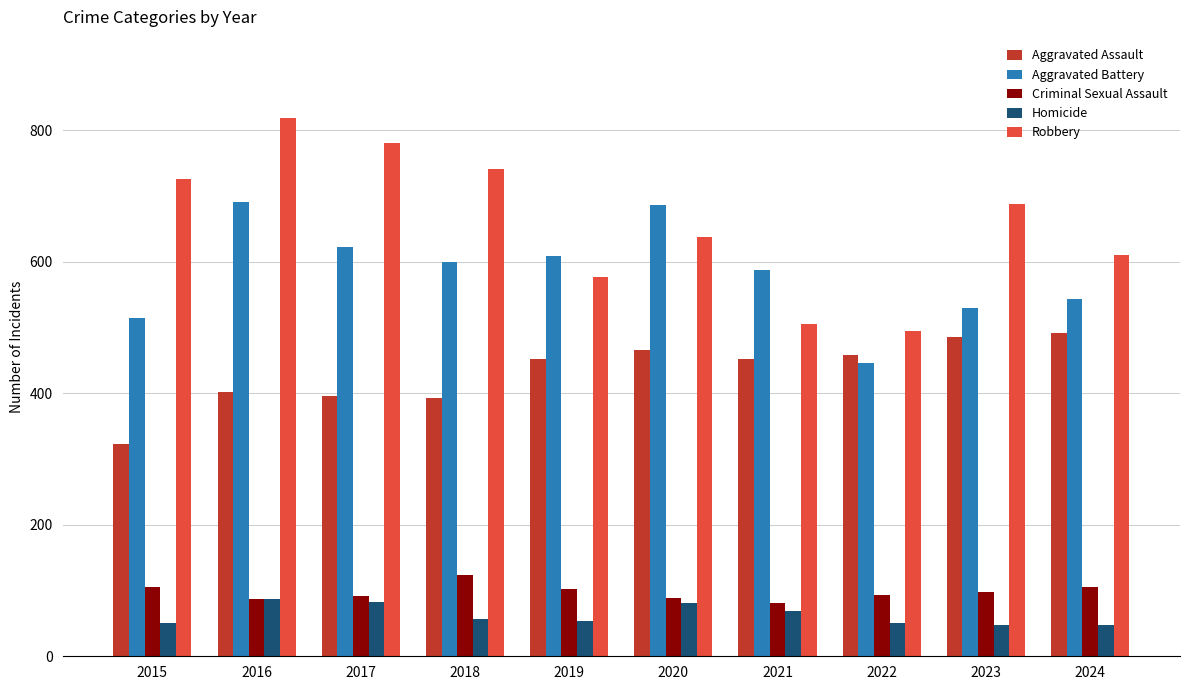

How many data points in Aggravated Battery are less than 600?

5